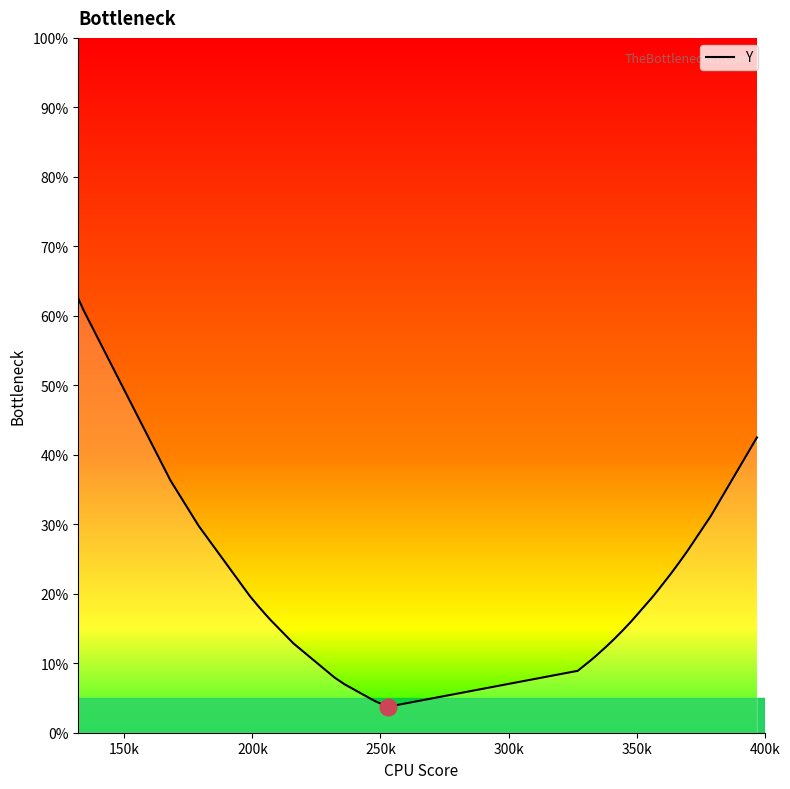

What is the smallest value displayed?

3.7